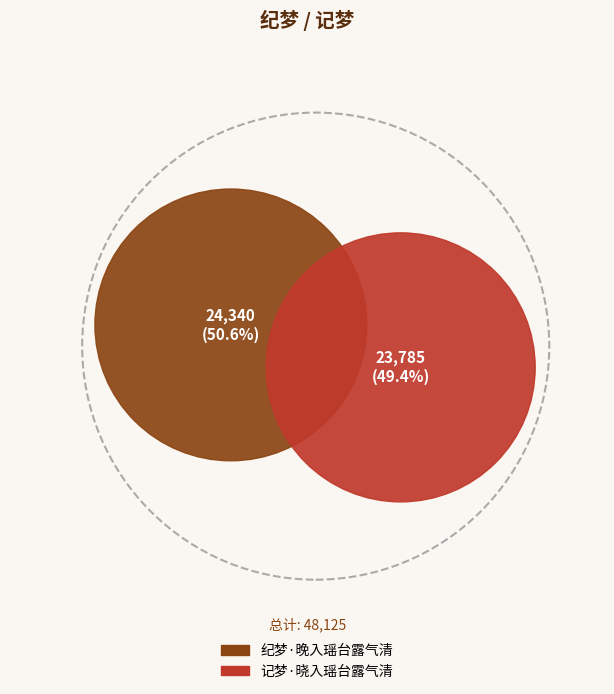

Between 纪梦·晚入瑶台露气清 and 记梦·晓入瑶台露气清, which is larger?

纪梦·晚入瑶台露气清